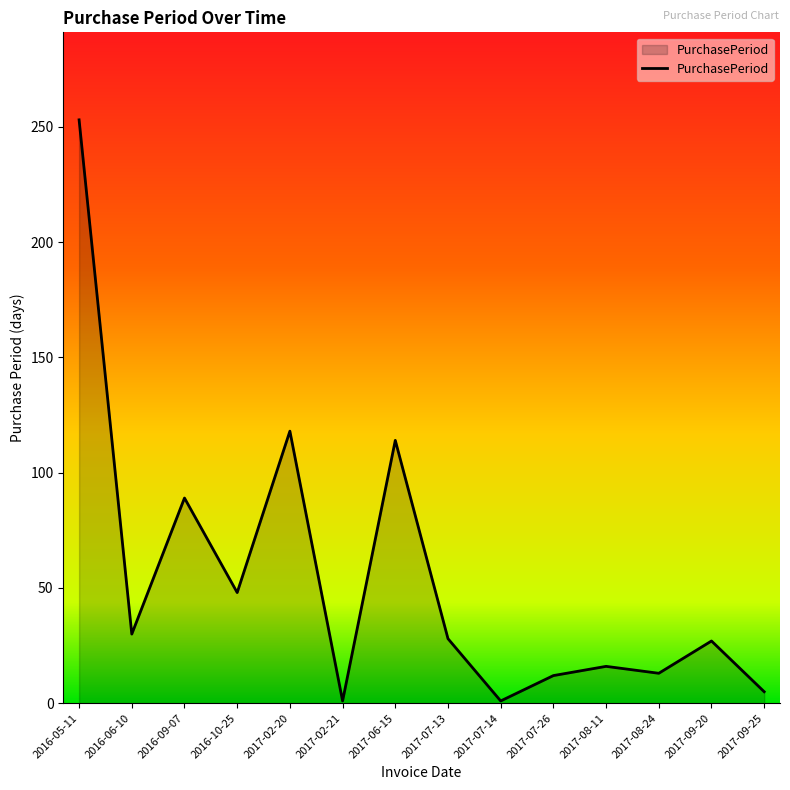

What is the difference between the values at 2017-08-24 and 2016-06-10?

17